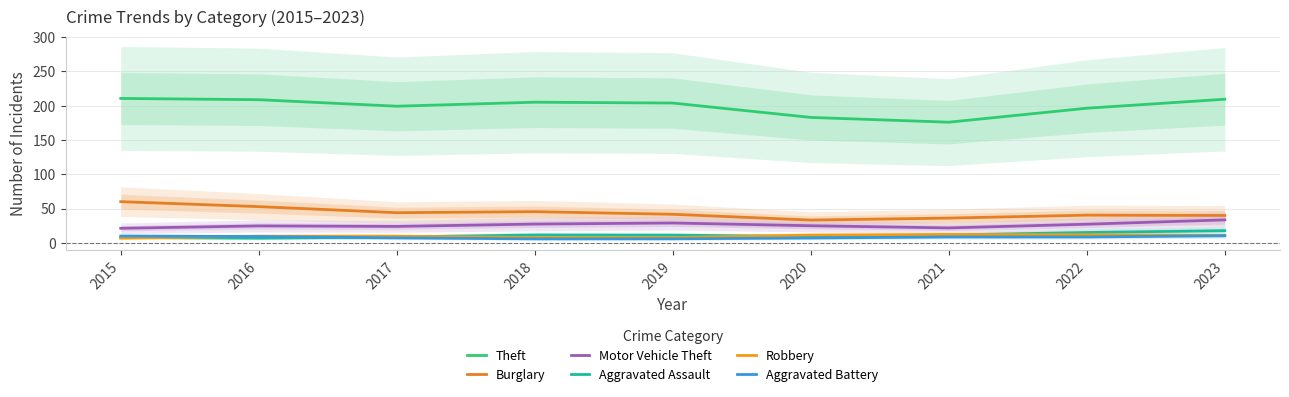

Rank the series at 2020 from lowest to highest value.

Aggravated Battery, Aggravated Assault, Robbery, Motor Vehicle Theft, Burglary, Theft